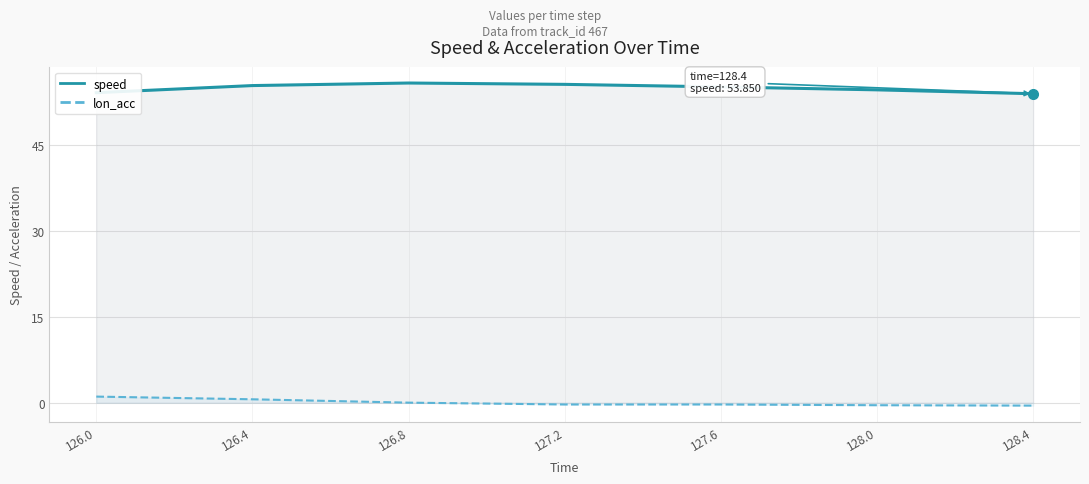

At which label is lon_acc closest to 0?

126.8